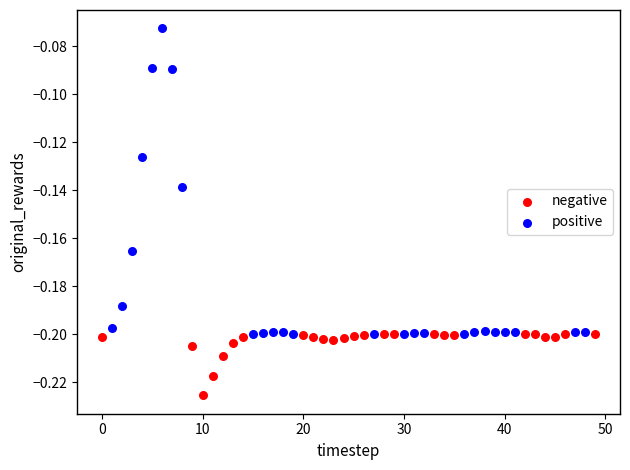

Which series has the largest Y range (max minus min)?

positive